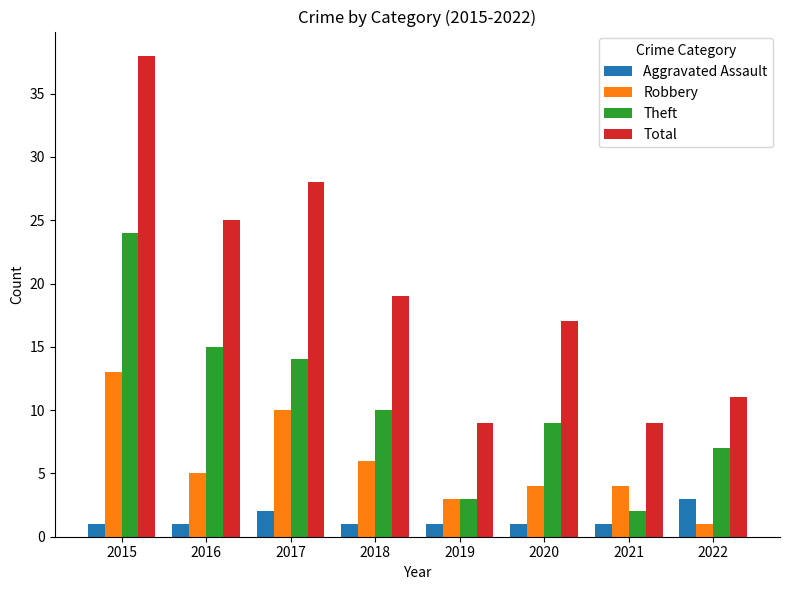

Reading left to right, transcribe all the data shown in this chart.

Aggravated Assault: 2015=1	2016=1	2017=2	2018=1	2019=1	2020=1	2021=1	2022=3
Robbery: 2015=13	2016=5	2017=10	2018=6	2019=3	2020=4	2021=4	2022=1
Theft: 2015=24	2016=15	2017=14	2018=10	2019=3	2020=9	2021=2	2022=7
Total: 2015=38	2016=25	2017=28	2018=19	2019=9	2020=17	2021=9	2022=11